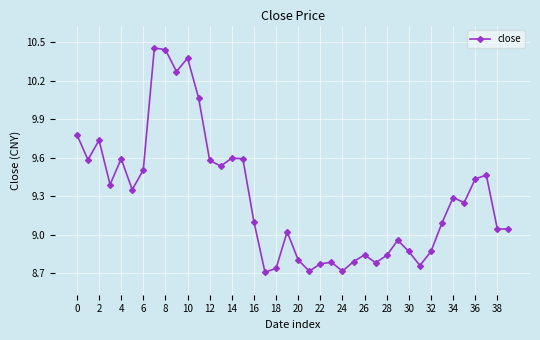

Is this an area chart (filled region under the line)?

No